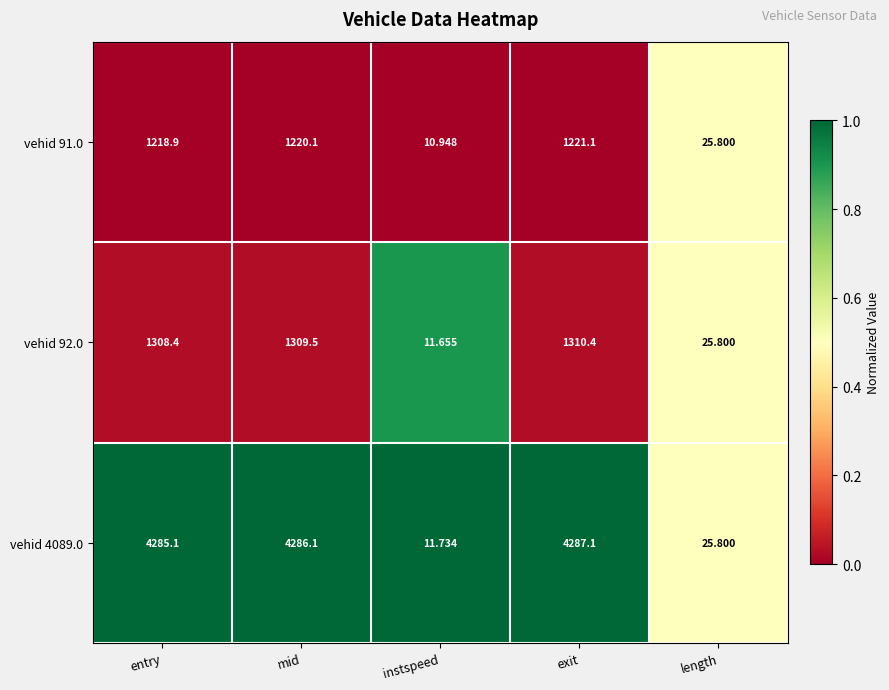

List the labels in order of vehid 91.0 value, largest first.

exit, mid, entry, length, instspeed